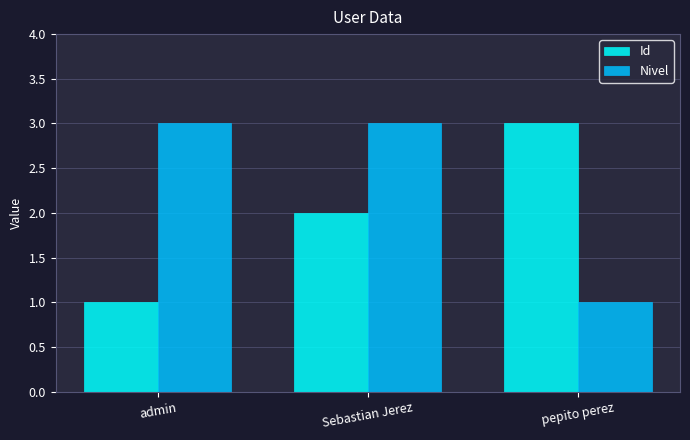

What is the difference between the maximum and minimum values in the Nivel series?

2